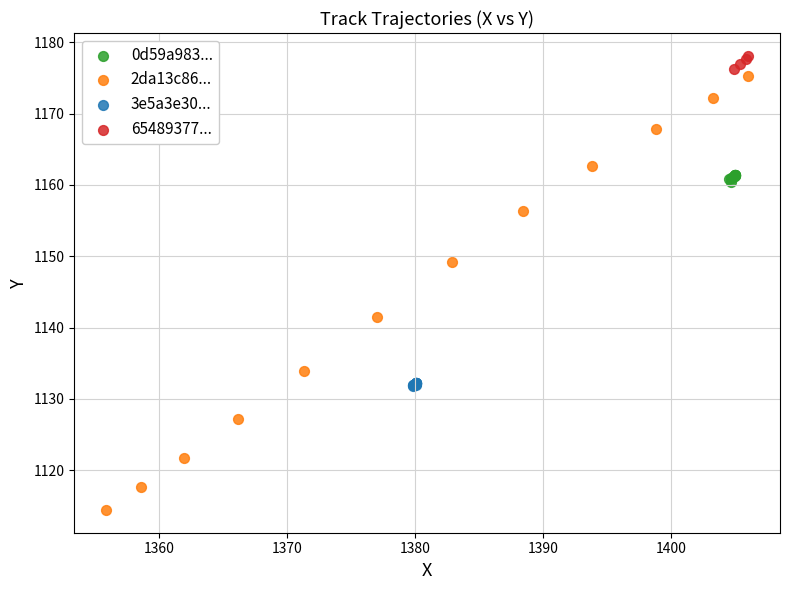

Which series contains the lowest Y value?

2da13c86...